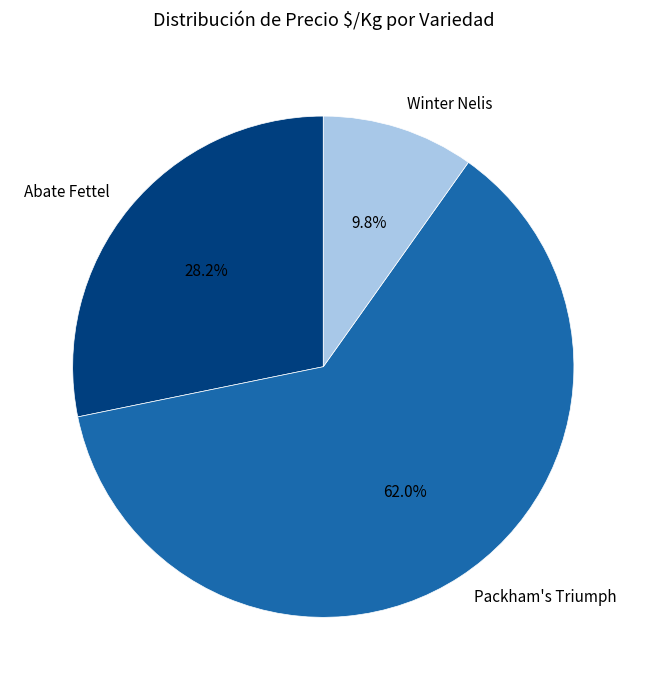

Which category has the smallest portion of the pie?

Winter Nelis